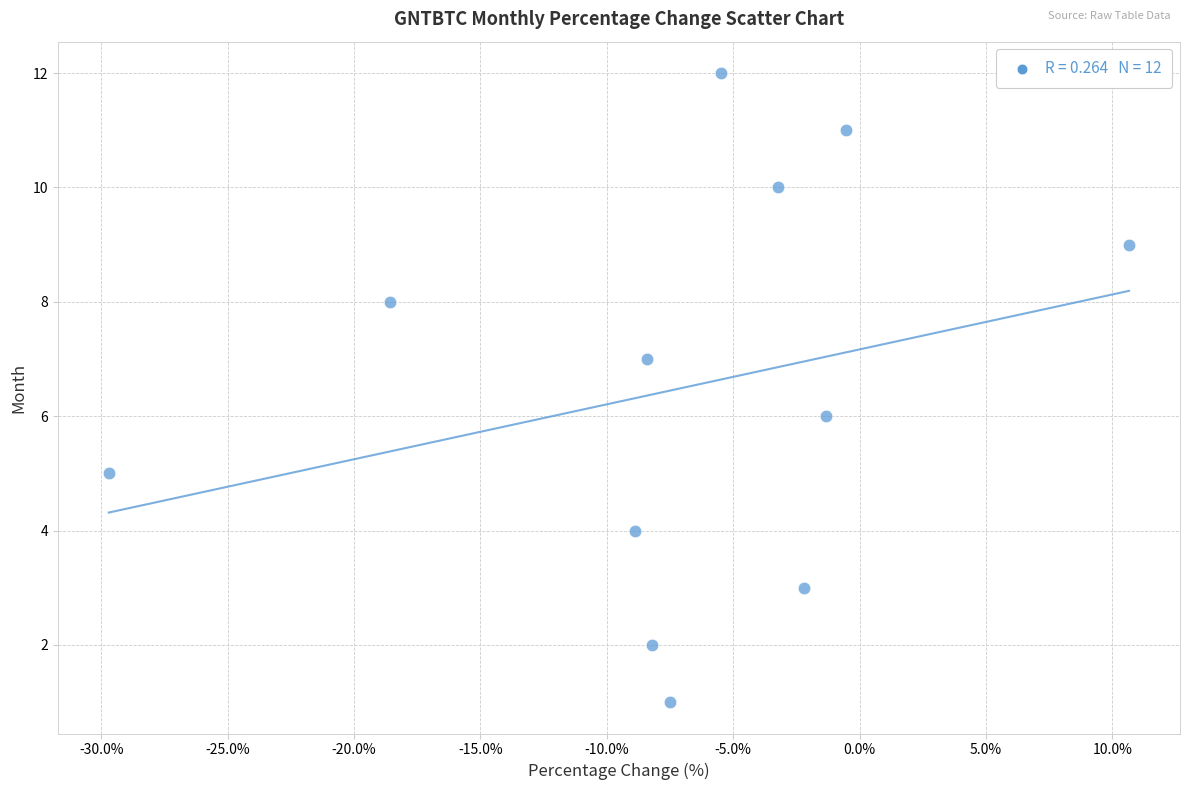

What is the range of Y values (max minus min)?

11